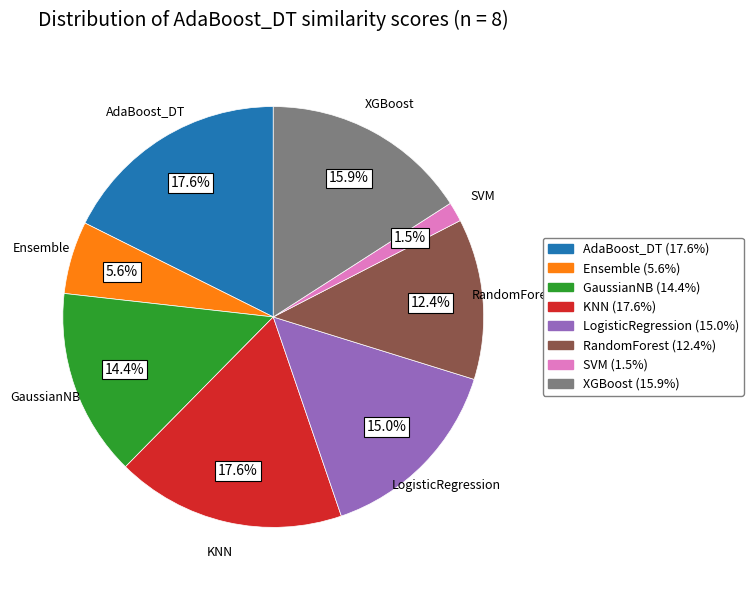

Between SVM and KNN, which is larger?

KNN